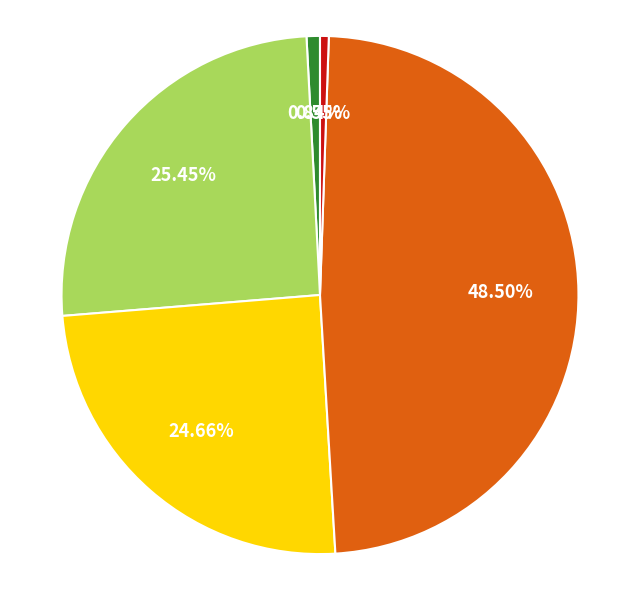

Does any single category account for the majority?

No